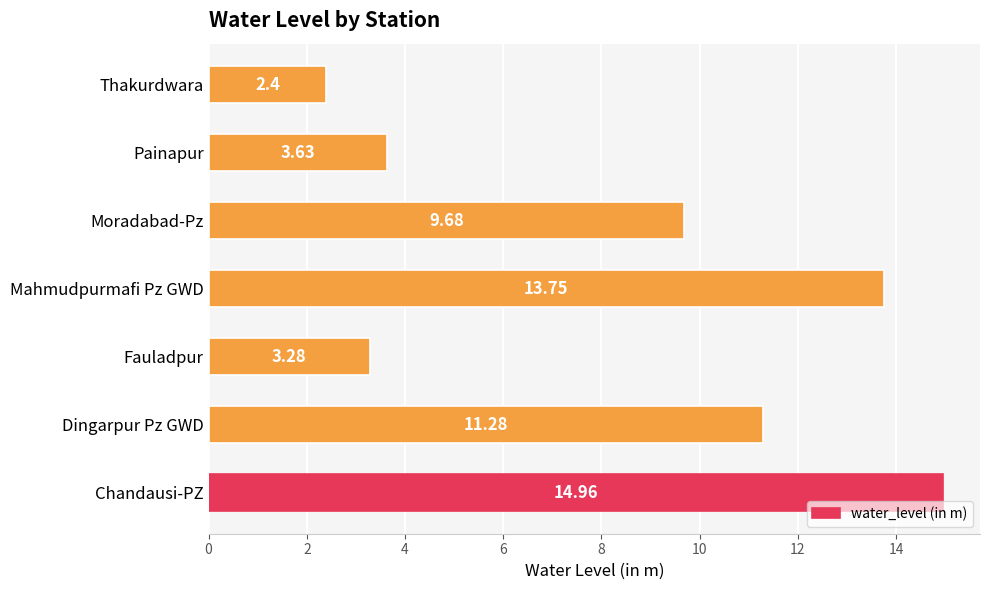

What is the change in value from Mahmudpurmafi Pz GWD to Moradabad-Pz?

-4.1